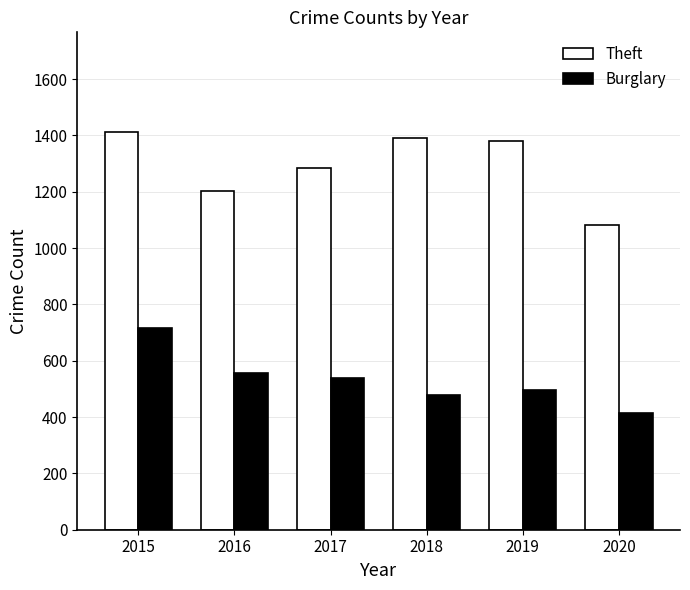

What value does the Burglary series have at 2015?

715